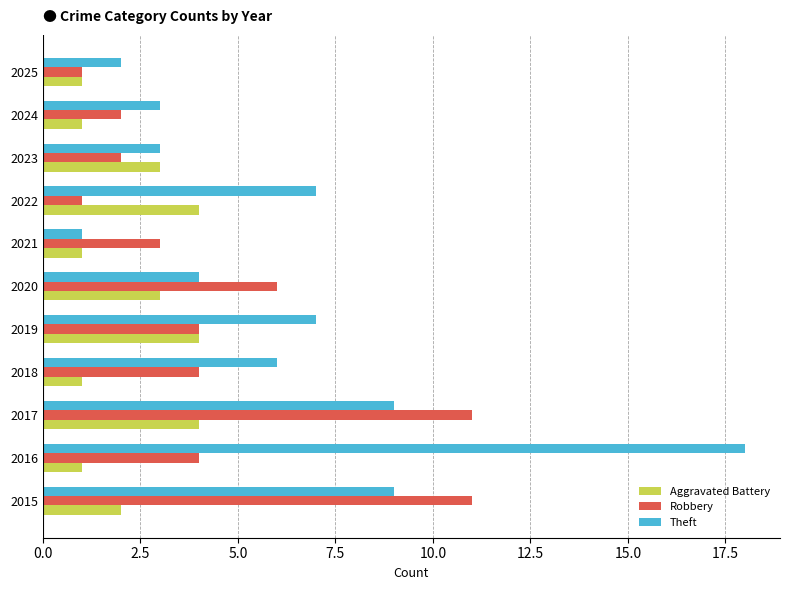

The value of Robbery at 2021 is 5. True or false?

False